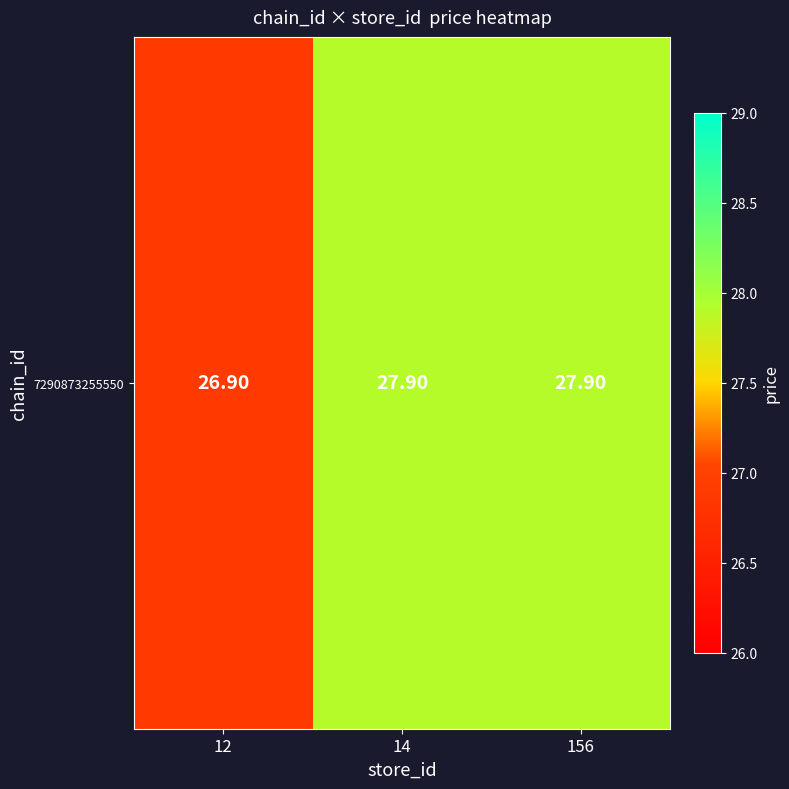

What is the minimum value shown in the chart?

26.9